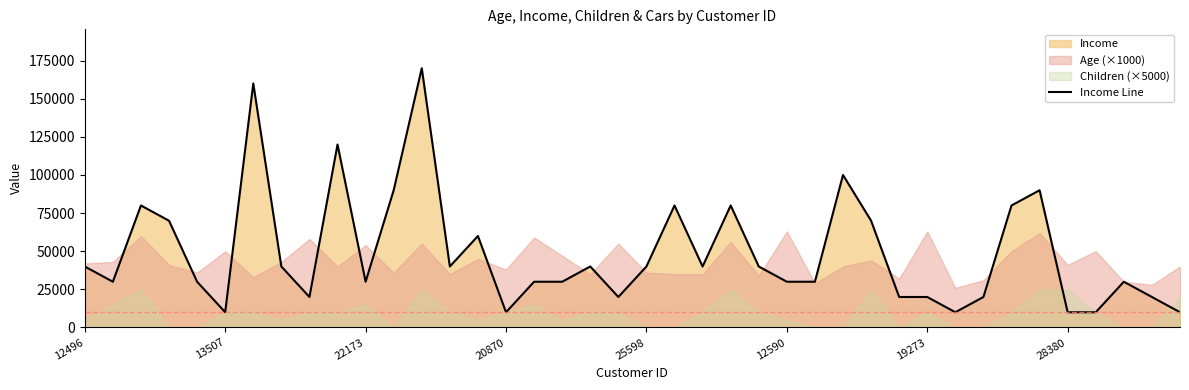

The value of Income Line at 28380 is 10000. True or false?

True